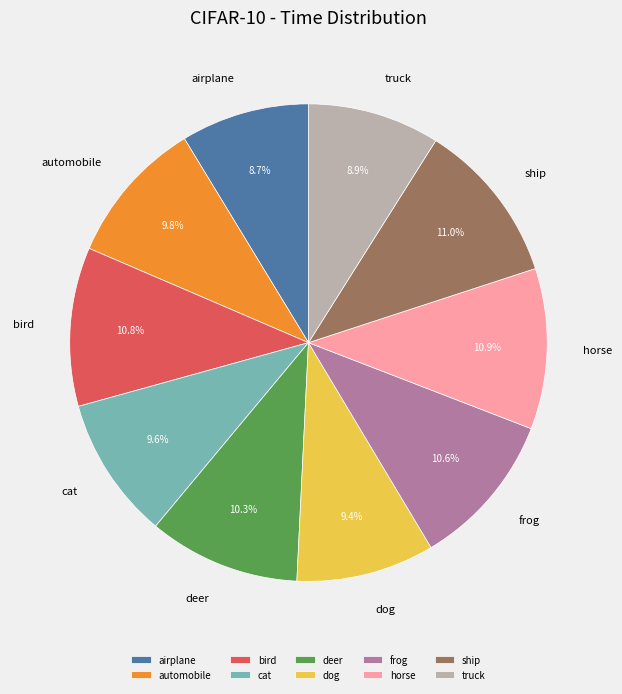

Do truck and airplane together represent more than half of the pie?

No